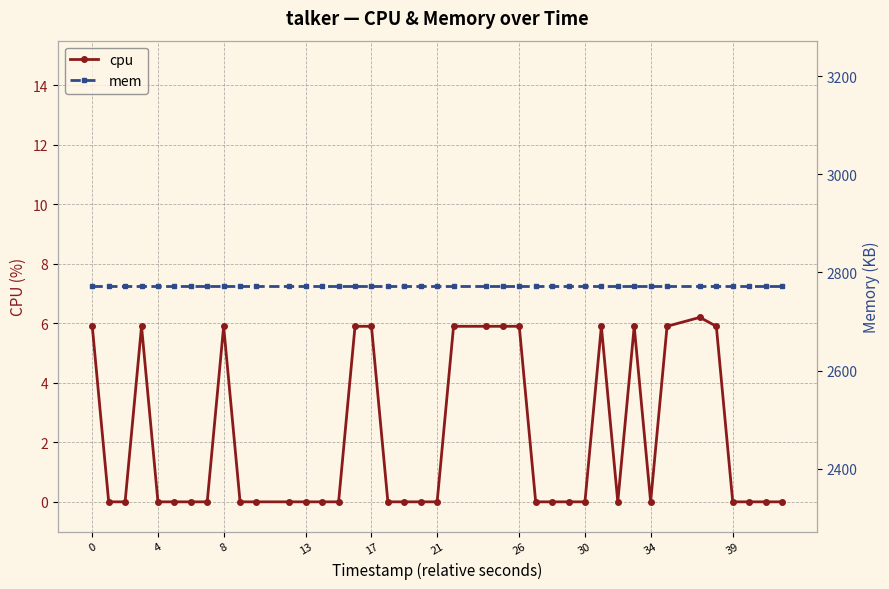

Is it true that cpu equals -2.9 at 39?

False